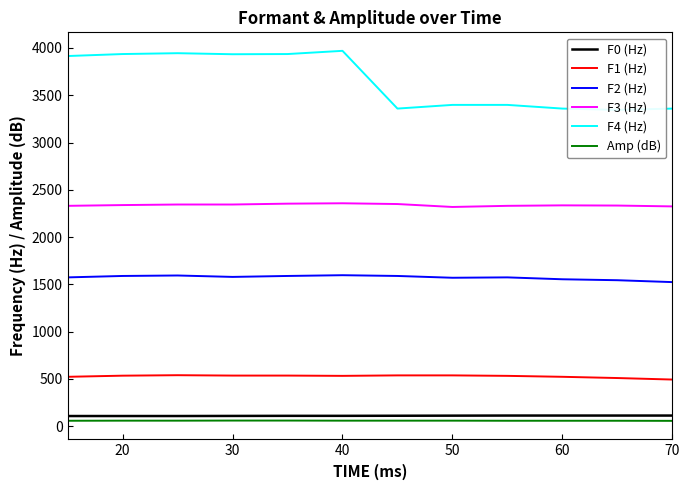

How many lines are shown in the chart?

6